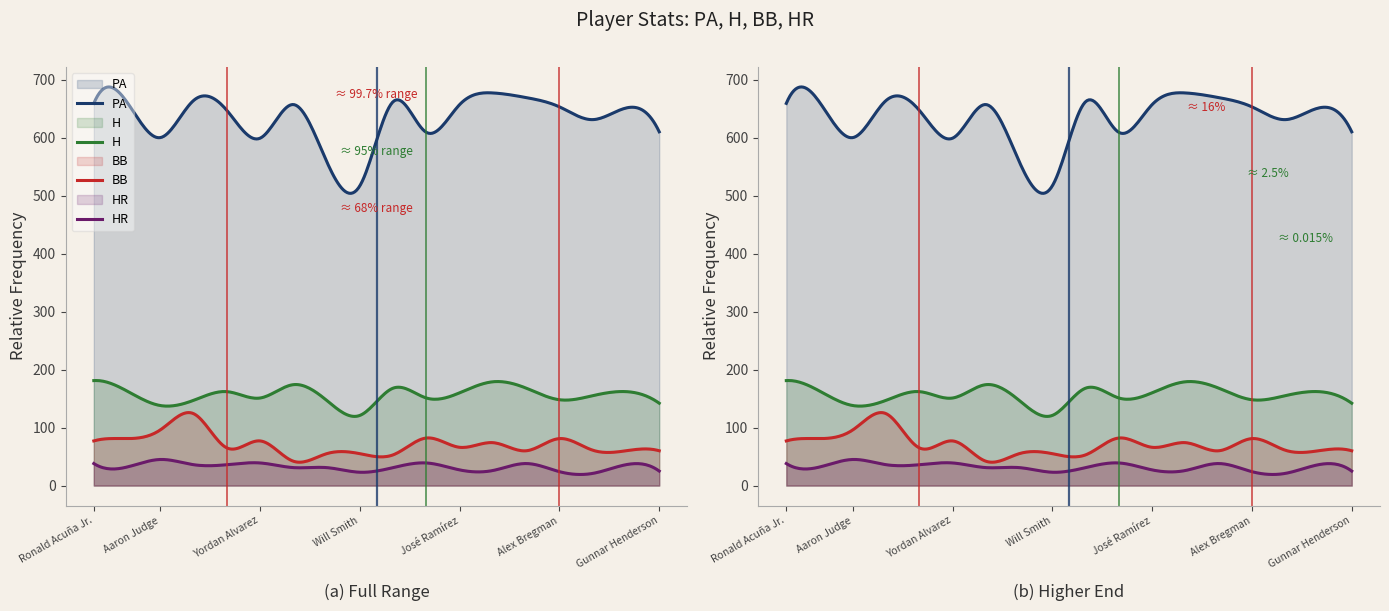

True or false: BB and PA cross at least once.

False